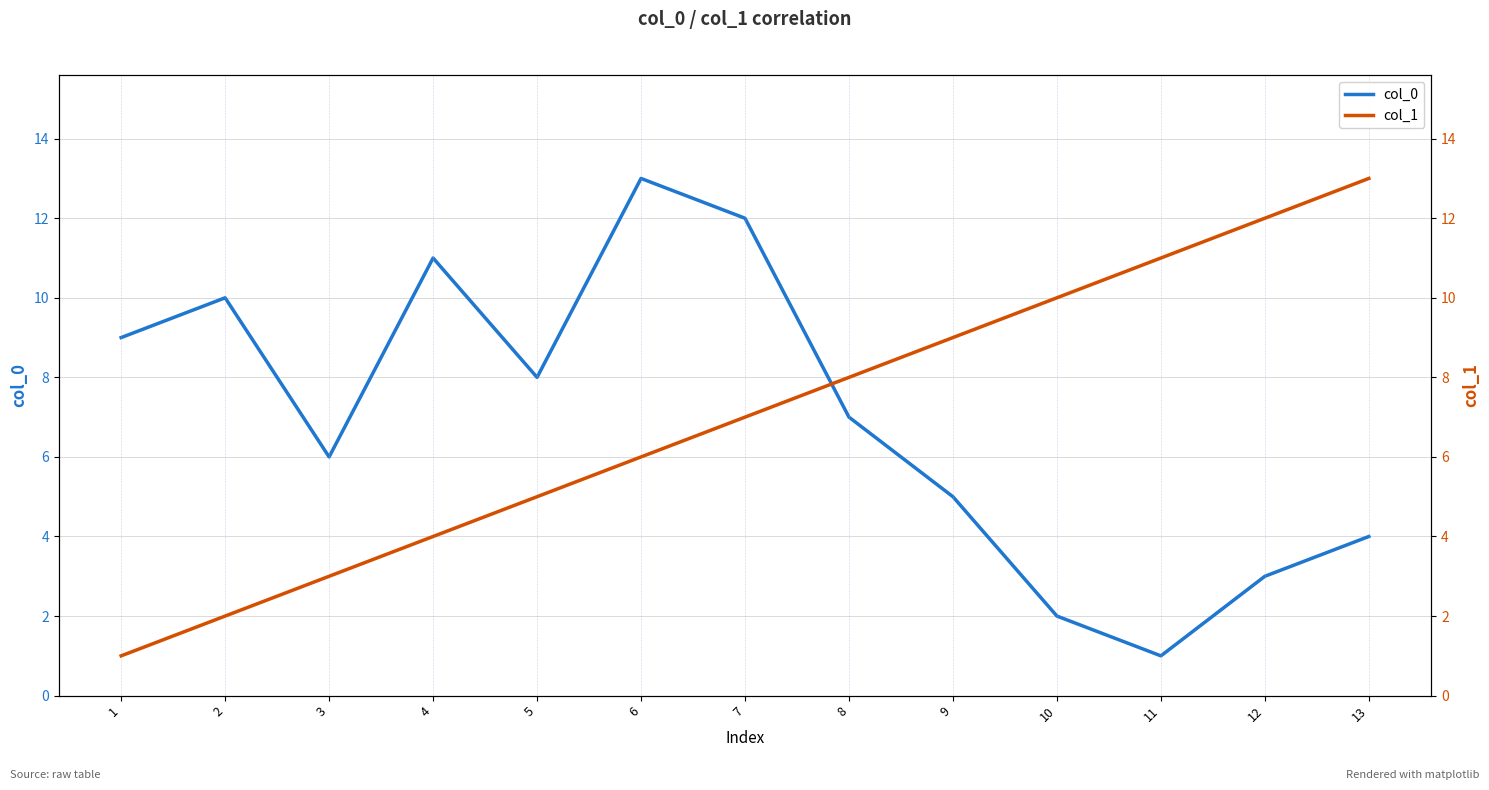

How many lines are shown in the chart?

2